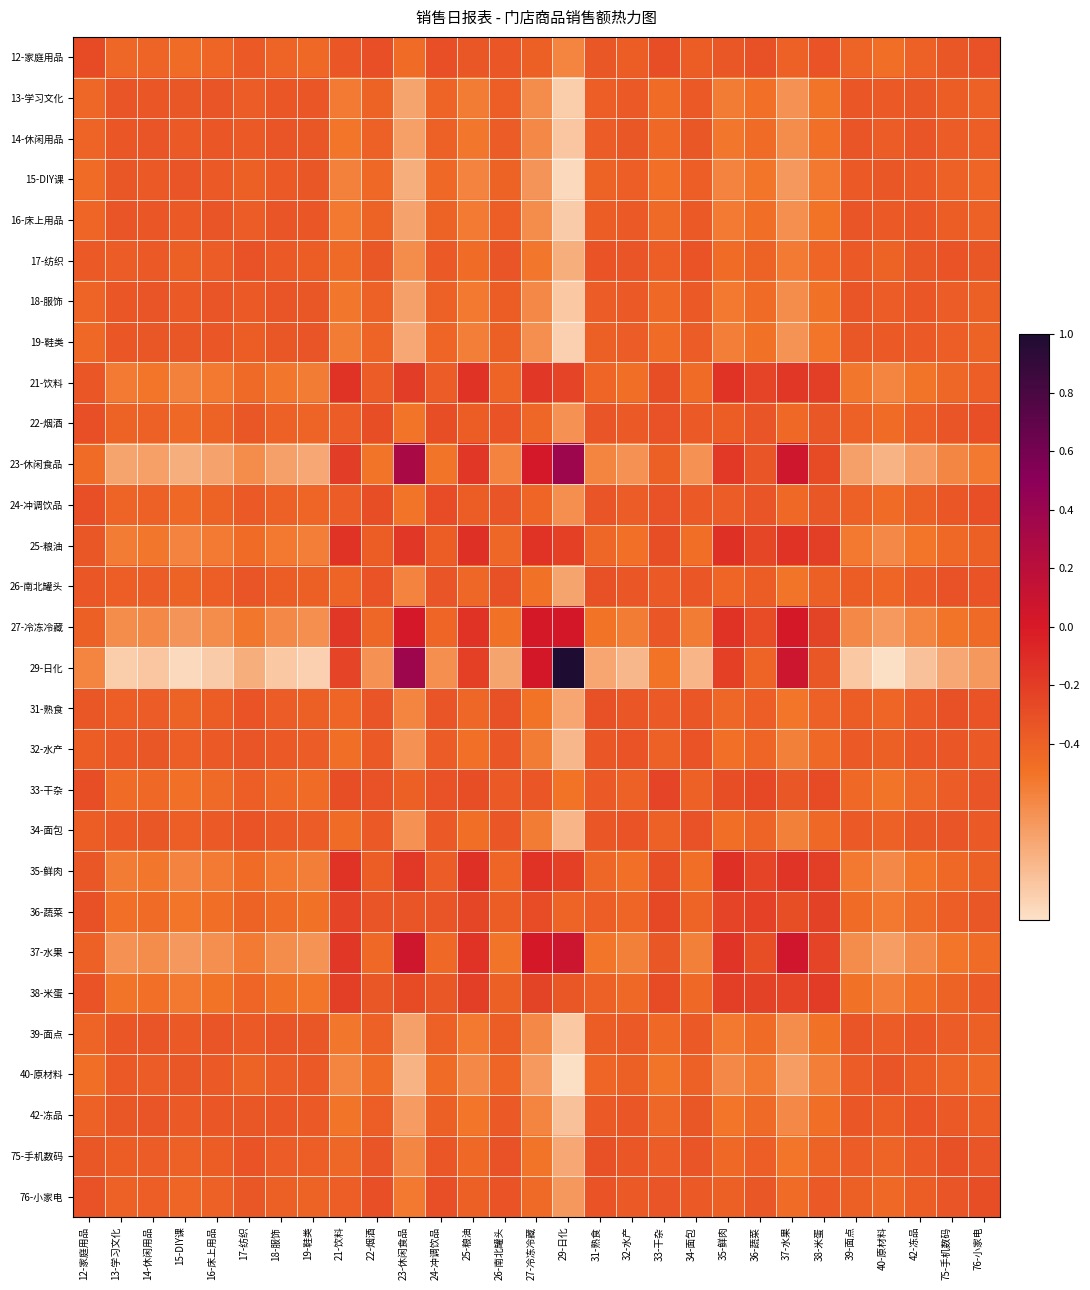

Reading right to left, what are all the values shown in this chart?

12-家庭用品: 76-小家电=-0.3	75-手机数码=-0.3	42-冻品=-0.4	40-原材料=-0.5	39-面点=-0.4	38-米蛋=-0.3	37-水果=-0.4	36-蔬菜=-0.3	35-鲜肉=-0.3	34-面包=-0.4	33-干杂=-0.3	32-水产=-0.4	31-熟食=-0.3	29-日化=-0.6	27-冷冻冷藏=-0.4	26-南北罐头=-0.3	25-粮油=-0.3	24-冲调饮品=-0.3	23-休闲食品=-0.5	22-烟酒=-0.3	21-饮料=-0.3	19-鞋类=-0.4	18-服饰=-0.4	17-纺织=-0.4	16-床上用品=-0.4	15-DIY课=-0.5	14-休闲用品=-0.4	13-学习文化=-0.4	12-家庭用品=-0.3
13-学习文化: 76-小家电=-0.4	75-手机数码=-0.4	42-冻品=-0.3	40-原材料=-0.4	39-面点=-0.3	38-米蛋=-0.5	37-水果=-0.6	36-蔬菜=-0.5	35-鲜肉=-0.5	34-面包=-0.4	33-干杂=-0.5	32-水产=-0.4	31-熟食=-0.4	29-日化=-0.9	27-冷冻冷藏=-0.6	26-南北罐头=-0.4	25-粮油=-0.5	24-冲调饮品=-0.4	23-休闲食品=-0.7	22-烟酒=-0.4	21-饮料=-0.5	19-鞋类=-0.3	18-服饰=-0.3	17-纺织=-0.4	16-床上用品=-0.3	15-DIY课=-0.4	14-休闲用品=-0.3	13-学习文化=-0.3	12-家庭用品=-0.4
14-休闲用品: 76-小家电=-0.4	75-手机数码=-0.4	42-冻品=-0.3	40-原材料=-0.4	39-面点=-0.3	38-米蛋=-0.5	37-水果=-0.6	36-蔬菜=-0.5	35-鲜肉=-0.5	34-面包=-0.4	33-干杂=-0.4	32-水产=-0.3	31-熟食=-0.4	29-日化=-0.9	27-冷冻冷藏=-0.6	26-南北罐头=-0.4	25-粮油=-0.5	24-冲调饮品=-0.4	23-休闲食品=-0.7	22-烟酒=-0.4	21-饮料=-0.5	19-鞋类=-0.3	18-服饰=-0.3	17-纺织=-0.4	16-床上用品=-0.3	15-DIY课=-0.4	14-休闲用品=-0.3	13-学习文化=-0.3	12-家庭用品=-0.4
15-DIY课: 76-小家电=-0.4	75-手机数码=-0.4	42-冻品=-0.4	40-原材料=-0.3	39-面点=-0.4	38-米蛋=-0.5	37-水果=-0.7	36-蔬菜=-0.5	35-鲜肉=-0.6	34-面包=-0.4	33-干杂=-0.5	32-水产=-0.4	31-熟食=-0.4	29-日化=-1.0	27-冷冻冷藏=-0.7	26-南北罐头=-0.4	25-粮油=-0.6	24-冲调饮品=-0.4	23-休闲食品=-0.8	22-烟酒=-0.4	21-饮料=-0.6	19-鞋类=-0.3	18-服饰=-0.4	17-纺织=-0.4	16-床上用品=-0.4	15-DIY课=-0.3	14-休闲用品=-0.4	13-学习文化=-0.4	12-家庭用品=-0.5
16-床上用品: 76-小家电=-0.4	75-手机数码=-0.4	42-冻品=-0.3	40-原材料=-0.4	39-面点=-0.3	38-米蛋=-0.5	37-水果=-0.6	36-蔬菜=-0.5	35-鲜肉=-0.5	34-面包=-0.4	33-干杂=-0.5	32-水产=-0.4	31-熟食=-0.4	29-日化=-0.9	27-冷冻冷藏=-0.6	26-南北罐头=-0.4	25-粮油=-0.5	24-冲调饮品=-0.4	23-休闲食品=-0.7	22-烟酒=-0.4	21-饮料=-0.5	19-鞋类=-0.3	18-服饰=-0.3	17-纺织=-0.4	16-床上用品=-0.3	15-DIY课=-0.4	14-休闲用品=-0.3	13-学习文化=-0.3	12-家庭用品=-0.4
17-纺织: 76-小家电=-0.3	75-手机数码=-0.3	42-冻品=-0.4	40-原材料=-0.4	39-面点=-0.4	38-米蛋=-0.4	37-水果=-0.5	36-蔬菜=-0.4	35-鲜肉=-0.5	34-面包=-0.3	33-干杂=-0.4	32-水产=-0.3	31-熟食=-0.3	29-日化=-0.8	27-冷冻冷藏=-0.5	26-南北罐头=-0.3	25-粮油=-0.5	24-冲调饮品=-0.4	23-休闲食品=-0.6	22-烟酒=-0.4	21-饮料=-0.5	19-鞋类=-0.4	18-服饰=-0.4	17-纺织=-0.3	16-床上用品=-0.4	15-DIY课=-0.4	14-休闲用品=-0.4	13-学习文化=-0.4	12-家庭用品=-0.4
18-服饰: 76-小家电=-0.4	75-手机数码=-0.4	42-冻品=-0.3	40-原材料=-0.4	39-面点=-0.3	38-米蛋=-0.5	37-水果=-0.6	36-蔬菜=-0.5	35-鲜肉=-0.5	34-面包=-0.4	33-干杂=-0.4	32-水产=-0.4	31-熟食=-0.4	29-日化=-0.9	27-冷冻冷藏=-0.6	26-南北罐头=-0.4	25-粮油=-0.5	24-冲调饮品=-0.4	23-休闲食品=-0.7	22-烟酒=-0.4	21-饮料=-0.5	19-鞋类=-0.3	18-服饰=-0.3	17-纺织=-0.4	16-床上用品=-0.3	15-DIY课=-0.4	14-休闲用品=-0.3	13-学习文化=-0.3	12-家庭用品=-0.4
19-鞋类: 76-小家电=-0.4	75-手机数码=-0.4	42-冻品=-0.4	40-原材料=-0.4	39-面点=-0.3	38-米蛋=-0.5	37-水果=-0.6	36-蔬菜=-0.5	35-鲜肉=-0.6	34-面包=-0.4	33-干杂=-0.5	32-水产=-0.4	31-熟食=-0.4	29-日化=-0.9	27-冷冻冷藏=-0.6	26-南北罐头=-0.4	25-粮油=-0.6	24-冲调饮品=-0.4	23-休闲食品=-0.7	22-烟酒=-0.4	21-饮料=-0.5	19-鞋类=-0.3	18-服饰=-0.3	17-纺织=-0.4	16-床上用品=-0.3	15-DIY课=-0.3	14-休闲用品=-0.3	13-学习文化=-0.3	12-家庭用品=-0.4
21-饮料: 76-小家电=-0.4	75-手机数码=-0.4	42-冻品=-0.5	40-原材料=-0.6	39-面点=-0.5	38-米蛋=-0.2	37-水果=-0.2	36-蔬菜=-0.2	35-鲜肉=-0.1	34-面包=-0.5	33-干杂=-0.3	32-水产=-0.5	31-熟食=-0.4	29-日化=-0.2	27-冷冻冷藏=-0.2	26-南北罐头=-0.4	25-粮油=-0.1	24-冲调饮品=-0.4	23-休闲食品=-0.2	22-烟酒=-0.4	21-饮料=-0.1	19-鞋类=-0.5	18-服饰=-0.5	17-纺织=-0.5	16-床上用品=-0.5	15-DIY课=-0.6	14-休闲用品=-0.5	13-学习文化=-0.5	12-家庭用品=-0.3
22-烟酒: 76-小家电=-0.3	75-手机数码=-0.3	42-冻品=-0.4	40-原材料=-0.5	39-面点=-0.4	38-米蛋=-0.4	37-水果=-0.4	36-蔬菜=-0.3	35-鲜肉=-0.4	34-面包=-0.4	33-干杂=-0.3	32-水产=-0.4	31-熟食=-0.3	29-日化=-0.6	27-冷冻冷藏=-0.4	26-南北罐头=-0.3	25-粮油=-0.4	24-冲调饮品=-0.3	23-休闲食品=-0.5	22-烟酒=-0.3	21-饮料=-0.4	19-鞋类=-0.4	18-服饰=-0.4	17-纺织=-0.4	16-床上用品=-0.4	15-DIY课=-0.4	14-休闲用品=-0.4	13-学习文化=-0.4	12-家庭用品=-0.3
23-休闲食品: 76-小家电=-0.5	75-手机数码=-0.6	42-冻品=-0.7	40-原材料=-0.8	39-面点=-0.7	38-米蛋=-0.3	37-水果=0.1	36-蔬菜=-0.3	35-鲜肉=-0.2	34-面包=-0.6	33-干杂=-0.4	32-水产=-0.6	31-熟食=-0.6	29-日化=0.4	27-冷冻冷藏=0.0	26-南北罐头=-0.6	25-粮油=-0.2	24-冲调饮品=-0.5	23-休闲食品=0.3	22-烟酒=-0.5	21-饮料=-0.2	19-鞋类=-0.7	18-服饰=-0.7	17-纺织=-0.6	16-床上用品=-0.7	15-DIY课=-0.8	14-休闲用品=-0.7	13-学习文化=-0.7	12-家庭用品=-0.5
24-冲调饮品: 76-小家电=-0.3	75-手机数码=-0.3	42-冻品=-0.4	40-原材料=-0.5	39-面点=-0.4	38-米蛋=-0.3	37-水果=-0.4	36-蔬菜=-0.3	35-鲜肉=-0.4	34-面包=-0.4	33-干杂=-0.3	32-水产=-0.4	31-熟食=-0.3	29-日化=-0.6	27-冷冻冷藏=-0.4	26-南北罐头=-0.3	25-粮油=-0.4	24-冲调饮品=-0.3	23-休闲食品=-0.5	22-烟酒=-0.3	21-饮料=-0.4	19-鞋类=-0.4	18-服饰=-0.4	17-纺织=-0.4	16-床上用品=-0.4	15-DIY课=-0.4	14-休闲用品=-0.4	13-学习文化=-0.4	12-家庭用品=-0.3
25-粮油: 76-小家电=-0.4	75-手机数码=-0.4	42-冻品=-0.5	40-原材料=-0.6	39-面点=-0.5	38-米蛋=-0.2	37-水果=-0.1	36-蔬菜=-0.3	35-鲜肉=-0.1	34-面包=-0.5	33-干杂=-0.3	32-水产=-0.5	31-熟食=-0.4	29-日化=-0.2	27-冷冻冷藏=-0.1	26-南北罐头=-0.4	25-粮油=-0.1	24-冲调饮品=-0.4	23-休闲食品=-0.2	22-烟酒=-0.4	21-饮料=-0.1	19-鞋类=-0.6	18-服饰=-0.5	17-纺织=-0.5	16-床上用品=-0.5	15-DIY课=-0.6	14-休闲用品=-0.5	13-学习文化=-0.5	12-家庭用品=-0.3
26-南北罐头: 76-小家电=-0.3	75-手机数码=-0.3	42-冻品=-0.4	40-原材料=-0.4	39-面点=-0.4	38-米蛋=-0.4	37-水果=-0.5	36-蔬菜=-0.4	35-鲜肉=-0.4	34-面包=-0.3	33-干杂=-0.4	32-水产=-0.3	31-熟食=-0.3	29-日化=-0.7	27-冷冻冷藏=-0.5	26-南北罐头=-0.3	25-粮油=-0.4	24-冲调饮品=-0.3	23-休闲食品=-0.6	22-烟酒=-0.3	21-饮料=-0.4	19-鞋类=-0.4	18-服饰=-0.4	17-纺织=-0.3	16-床上用品=-0.4	15-DIY课=-0.4	14-休闲用品=-0.4	13-学习文化=-0.4	12-家庭用品=-0.3
27-冷冻冷藏: 76-小家电=-0.5	75-手机数码=-0.5	42-冻品=-0.6	40-原材料=-0.7	39-面点=-0.6	38-米蛋=-0.2	37-水果=0.0	36-蔬菜=-0.3	35-鲜肉=-0.1	34-面包=-0.5	33-干杂=-0.3	32-水产=-0.5	31-熟食=-0.5	29-日化=0.0	27-冷冻冷藏=0.0	26-南北罐头=-0.5	25-粮油=-0.1	24-冲调饮品=-0.4	23-休闲食品=0.0	22-烟酒=-0.4	21-饮料=-0.2	19-鞋类=-0.6	18-服饰=-0.6	17-纺织=-0.5	16-床上用品=-0.6	15-DIY课=-0.7	14-休闲用品=-0.6	13-学习文化=-0.6	12-家庭用品=-0.4
29-日化: 76-小家电=-0.7	75-手机数码=-0.7	42-冻品=-0.9	40-原材料=-1.0	39-面点=-0.9	38-米蛋=-0.4	37-水果=0.1	36-蔬菜=-0.4	35-鲜肉=-0.2	34-面包=-0.8	33-干杂=-0.5	32-水产=-0.8	31-熟食=-0.7	29-日化=1.0	27-冷冻冷藏=0.0	26-南北罐头=-0.7	25-粮油=-0.2	24-冲调饮品=-0.6	23-休闲食品=0.4	22-烟酒=-0.6	21-饮料=-0.2	19-鞋类=-0.9	18-服饰=-0.9	17-纺织=-0.8	16-床上用品=-0.9	15-DIY课=-1.0	14-休闲用品=-0.9	13-学习文化=-0.9	12-家庭用品=-0.6
31-熟食: 76-小家电=-0.3	75-手机数码=-0.3	42-冻品=-0.4	40-原材料=-0.4	39-面点=-0.4	38-米蛋=-0.4	37-水果=-0.5	36-蔬菜=-0.4	35-鲜肉=-0.4	34-面包=-0.3	33-干杂=-0.4	32-水产=-0.3	31-熟食=-0.3	29-日化=-0.7	27-冷冻冷藏=-0.5	26-南北罐头=-0.3	25-粮油=-0.4	24-冲调饮品=-0.3	23-休闲食品=-0.6	22-烟酒=-0.3	21-饮料=-0.4	19-鞋类=-0.4	18-服饰=-0.4	17-纺织=-0.3	16-床上用品=-0.4	15-DIY课=-0.4	14-休闲用品=-0.4	13-学习文化=-0.4	12-家庭用品=-0.3
32-水产: 76-小家电=-0.4	75-手机数码=-0.3	42-冻品=-0.3	40-原材料=-0.4	39-面点=-0.4	38-米蛋=-0.4	37-水果=-0.6	36-蔬菜=-0.4	35-鲜肉=-0.5	34-面包=-0.3	33-干杂=-0.4	32-水产=-0.3	31-熟食=-0.3	29-日化=-0.8	27-冷冻冷藏=-0.5	26-南北罐头=-0.3	25-粮油=-0.5	24-冲调饮品=-0.4	23-休闲食品=-0.6	22-烟酒=-0.4	21-饮料=-0.5	19-鞋类=-0.4	18-服饰=-0.4	17-纺织=-0.3	16-床上用品=-0.4	15-DIY课=-0.4	14-休闲用品=-0.3	13-学习文化=-0.4	12-家庭用品=-0.4
33-干杂: 76-小家电=-0.3	75-手机数码=-0.4	42-冻品=-0.4	40-原材料=-0.5	39-面点=-0.4	38-米蛋=-0.3	37-水果=-0.3	36-蔬菜=-0.3	35-鲜肉=-0.3	34-面包=-0.4	33-干杂=-0.2	32-水产=-0.4	31-熟食=-0.4	29-日化=-0.5	27-冷冻冷藏=-0.3	26-南北罐头=-0.4	25-粮油=-0.3	24-冲调饮品=-0.3	23-休闲食品=-0.4	22-烟酒=-0.3	21-饮料=-0.3	19-鞋类=-0.5	18-服饰=-0.4	17-纺织=-0.4	16-床上用品=-0.5	15-DIY课=-0.5	14-休闲用品=-0.4	13-学习文化=-0.5	12-家庭用品=-0.3
34-面包: 76-小家电=-0.4	75-手机数码=-0.3	42-冻品=-0.3	40-原材料=-0.4	39-面点=-0.4	38-米蛋=-0.4	37-水果=-0.6	36-蔬菜=-0.4	35-鲜肉=-0.5	34-面包=-0.3	33-干杂=-0.4	32-水产=-0.3	31-熟食=-0.3	29-日化=-0.8	27-冷冻冷藏=-0.5	26-南北罐头=-0.3	25-粮油=-0.5	24-冲调饮品=-0.4	23-休闲食品=-0.6	22-烟酒=-0.4	21-饮料=-0.5	19-鞋类=-0.4	18-服饰=-0.4	17-纺织=-0.3	16-床上用品=-0.4	15-DIY课=-0.4	14-休闲用品=-0.4	13-学习文化=-0.4	12-家庭用品=-0.4
35-鲜肉: 76-小家电=-0.4	75-手机数码=-0.4	42-冻品=-0.5	40-原材料=-0.6	39-面点=-0.5	38-米蛋=-0.2	37-水果=-0.2	36-蔬菜=-0.2	35-鲜肉=-0.1	34-面包=-0.5	33-干杂=-0.3	32-水产=-0.5	31-熟食=-0.4	29-日化=-0.2	27-冷冻冷藏=-0.1	26-南北罐头=-0.4	25-粮油=-0.1	24-冲调饮品=-0.4	23-休闲食品=-0.2	22-烟酒=-0.4	21-饮料=-0.1	19-鞋类=-0.6	18-服饰=-0.5	17-纺织=-0.5	16-床上用品=-0.5	15-DIY课=-0.6	14-休闲用品=-0.5	13-学习文化=-0.5	12-家庭用品=-0.3
36-蔬菜: 76-小家电=-0.4	75-手机数码=-0.4	42-冻品=-0.5	40-原材料=-0.5	39-面点=-0.5	38-米蛋=-0.2	37-水果=-0.3	36-蔬菜=-0.2	35-鲜肉=-0.2	34-面包=-0.4	33-干杂=-0.3	32-水产=-0.4	31-熟食=-0.4	29-日化=-0.4	27-冷冻冷藏=-0.3	26-南北罐头=-0.4	25-粮油=-0.3	24-冲调饮品=-0.3	23-休闲食品=-0.3	22-烟酒=-0.3	21-饮料=-0.2	19-鞋类=-0.5	18-服饰=-0.5	17-纺织=-0.4	16-床上用品=-0.5	15-DIY课=-0.5	14-休闲用品=-0.5	13-学习文化=-0.5	12-家庭用品=-0.3
37-水果: 76-小家电=-0.5	75-手机数码=-0.5	42-冻品=-0.6	40-原材料=-0.7	39-面点=-0.6	38-米蛋=-0.2	37-水果=0.1	36-蔬菜=-0.3	35-鲜肉=-0.2	34-面包=-0.6	33-干杂=-0.3	32-水产=-0.6	31-熟食=-0.5	29-日化=0.1	27-冷冻冷藏=0.0	26-南北罐头=-0.5	25-粮油=-0.1	24-冲调饮品=-0.4	23-休闲食品=0.1	22-烟酒=-0.4	21-饮料=-0.2	19-鞋类=-0.6	18-服饰=-0.6	17-纺织=-0.5	16-床上用品=-0.6	15-DIY课=-0.7	14-休闲用品=-0.6	13-学习文化=-0.6	12-家庭用品=-0.4
38-米蛋: 76-小家电=-0.4	75-手机数码=-0.4	42-冻品=-0.5	40-原材料=-0.5	39-面点=-0.5	38-米蛋=-0.2	37-水果=-0.2	36-蔬菜=-0.2	35-鲜肉=-0.2	34-面包=-0.4	33-干杂=-0.3	32-水产=-0.4	31-熟食=-0.4	29-日化=-0.4	27-冷冻冷藏=-0.2	26-南北罐头=-0.4	25-粮油=-0.2	24-冲调饮品=-0.3	23-休闲食品=-0.3	22-烟酒=-0.4	21-饮料=-0.2	19-鞋类=-0.5	18-服饰=-0.5	17-纺织=-0.4	16-床上用品=-0.5	15-DIY课=-0.5	14-休闲用品=-0.5	13-学习文化=-0.5	12-家庭用品=-0.3
39-面点: 76-小家电=-0.4	75-手机数码=-0.4	42-冻品=-0.3	40-原材料=-0.4	39-面点=-0.3	38-米蛋=-0.5	37-水果=-0.6	36-蔬菜=-0.5	35-鲜肉=-0.5	34-面包=-0.4	33-干杂=-0.4	32-水产=-0.4	31-熟食=-0.4	29-日化=-0.9	27-冷冻冷藏=-0.6	26-南北罐头=-0.4	25-粮油=-0.5	24-冲调饮品=-0.4	23-休闲食品=-0.7	22-烟酒=-0.4	21-饮料=-0.5	19-鞋类=-0.3	18-服饰=-0.3	17-纺织=-0.4	16-床上用品=-0.3	15-DIY课=-0.4	14-休闲用品=-0.3	13-学习文化=-0.3	12-家庭用品=-0.4
40-原材料: 76-小家电=-0.4	75-手机数码=-0.4	42-冻品=-0.4	40-原材料=-0.3	39-面点=-0.4	38-米蛋=-0.5	37-水果=-0.7	36-蔬菜=-0.5	35-鲜肉=-0.6	34-面包=-0.4	33-干杂=-0.5	32-水产=-0.4	31-熟食=-0.4	29-日化=-1.0	27-冷冻冷藏=-0.7	26-南北罐头=-0.4	25-粮油=-0.6	24-冲调饮品=-0.5	23-休闲食品=-0.8	22-烟酒=-0.5	21-饮料=-0.6	19-鞋类=-0.4	18-服饰=-0.4	17-纺织=-0.4	16-床上用品=-0.4	15-DIY课=-0.3	14-休闲用品=-0.4	13-学习文化=-0.4	12-家庭用品=-0.5
42-冻品: 76-小家电=-0.4	75-手机数码=-0.4	42-冻品=-0.3	40-原材料=-0.4	39-面点=-0.3	38-米蛋=-0.5	37-水果=-0.6	36-蔬菜=-0.5	35-鲜肉=-0.5	34-面包=-0.3	33-干杂=-0.4	32-水产=-0.3	31-熟食=-0.4	29-日化=-0.9	27-冷冻冷藏=-0.6	26-南北罐头=-0.4	25-粮油=-0.5	24-冲调饮品=-0.4	23-休闲食品=-0.7	22-烟酒=-0.4	21-饮料=-0.5	19-鞋类=-0.4	18-服饰=-0.3	17-纺织=-0.4	16-床上用品=-0.3	15-DIY课=-0.4	14-休闲用品=-0.3	13-学习文化=-0.3	12-家庭用品=-0.4
75-手机数码: 76-小家电=-0.3	75-手机数码=-0.3	42-冻品=-0.4	40-原材料=-0.4	39-面点=-0.4	38-米蛋=-0.4	37-水果=-0.5	36-蔬菜=-0.4	35-鲜肉=-0.4	34-面包=-0.3	33-干杂=-0.4	32-水产=-0.3	31-熟食=-0.3	29-日化=-0.7	27-冷冻冷藏=-0.5	26-南北罐头=-0.3	25-粮油=-0.4	24-冲调饮品=-0.3	23-休闲食品=-0.6	22-烟酒=-0.3	21-饮料=-0.4	19-鞋类=-0.4	18-服饰=-0.4	17-纺织=-0.3	16-床上用品=-0.4	15-DIY课=-0.4	14-休闲用品=-0.4	13-学习文化=-0.4	12-家庭用品=-0.3
76-小家电: 76-小家电=-0.3	75-手机数码=-0.3	42-冻品=-0.4	40-原材料=-0.4	39-面点=-0.4	38-米蛋=-0.4	37-水果=-0.5	36-蔬菜=-0.4	35-鲜肉=-0.4	34-面包=-0.4	33-干杂=-0.3	32-水产=-0.4	31-熟食=-0.3	29-日化=-0.7	27-冷冻冷藏=-0.5	26-南北罐头=-0.3	25-粮油=-0.4	24-冲调饮品=-0.3	23-休闲食品=-0.5	22-烟酒=-0.3	21-饮料=-0.4	19-鞋类=-0.4	18-服饰=-0.4	17-纺织=-0.3	16-床上用品=-0.4	15-DIY课=-0.4	14-休闲用品=-0.4	13-学习文化=-0.4	12-家庭用品=-0.3